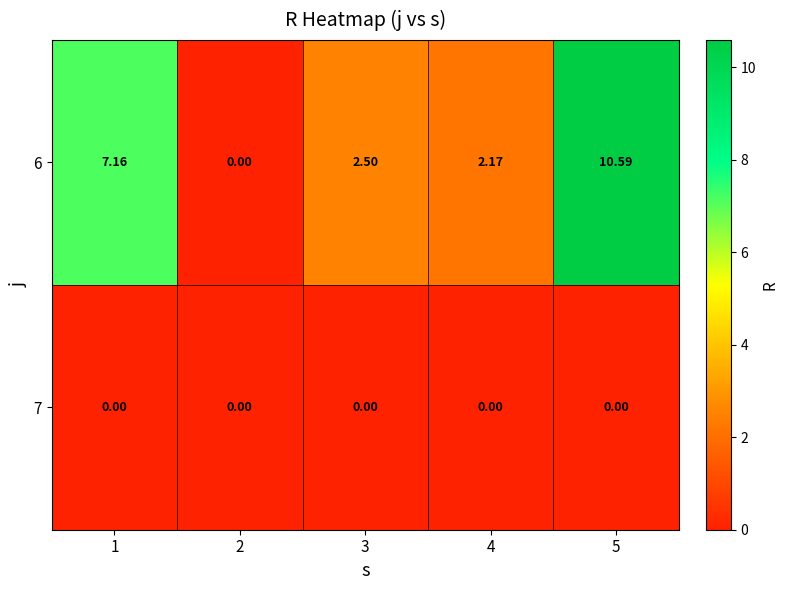

List the series in order of their peak value, highest first.

6, 7